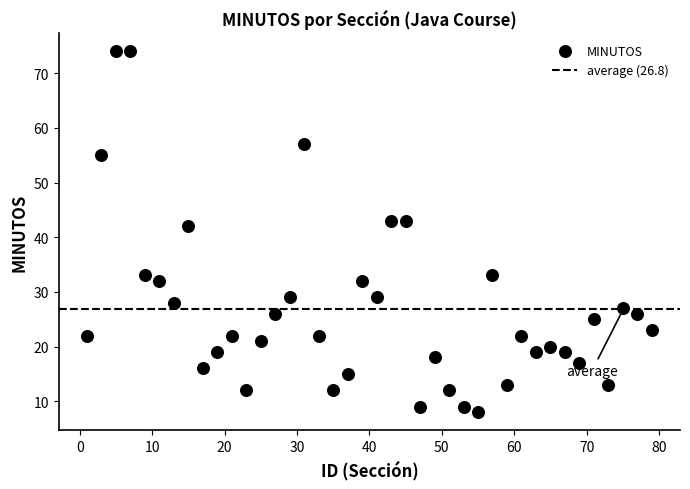

What Y value in the scatter plot is closest to 41?

42